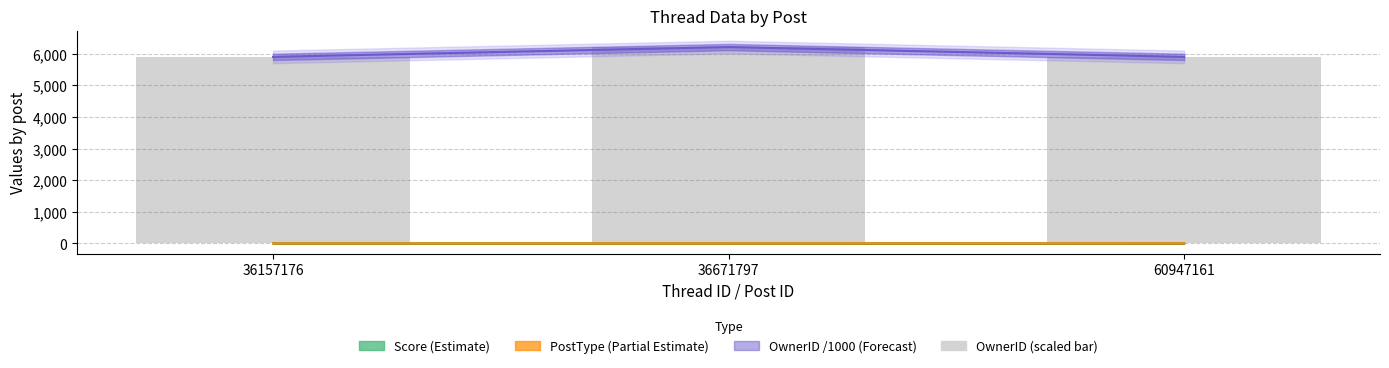

What is the change in value from 36157176 to 36671797?

+311.2